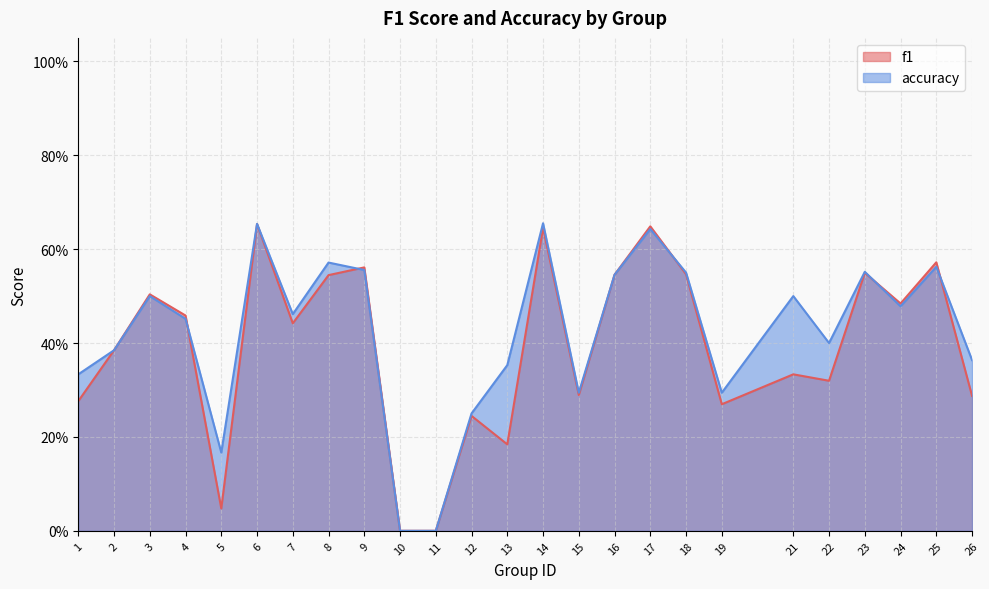

How many positive values does the accuracy series have?

23